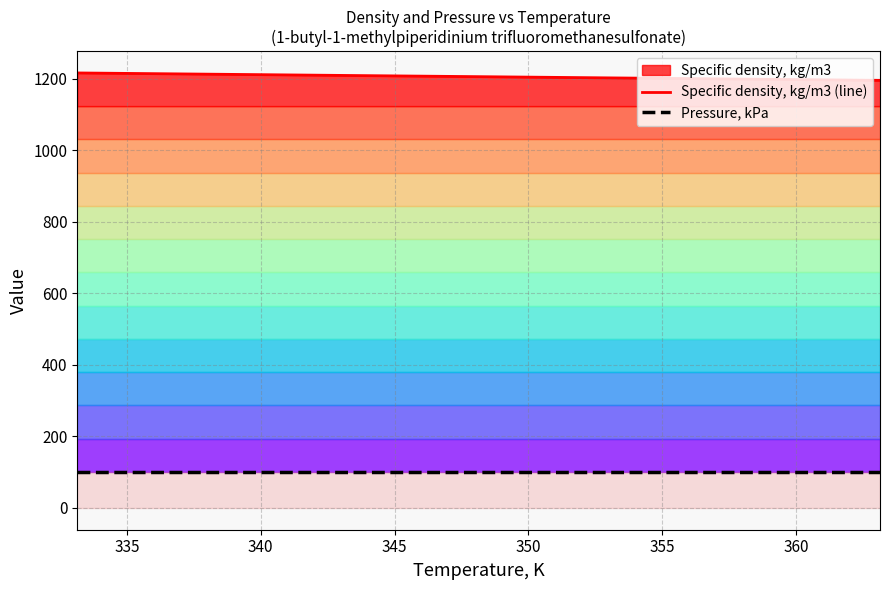

What is the minimum value shown in the chart?

101.3